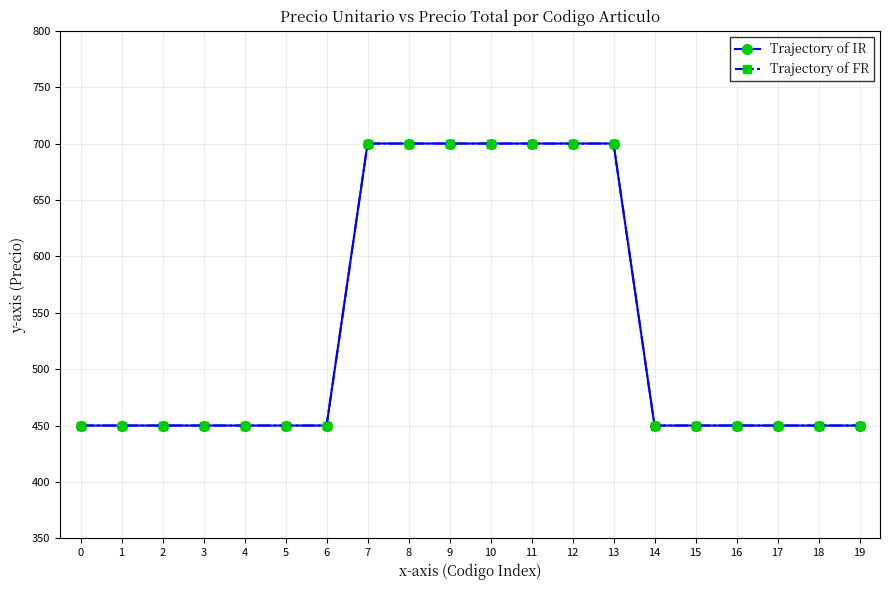

What is the value of the Trajectory of FR point at the 12th from the left?

700